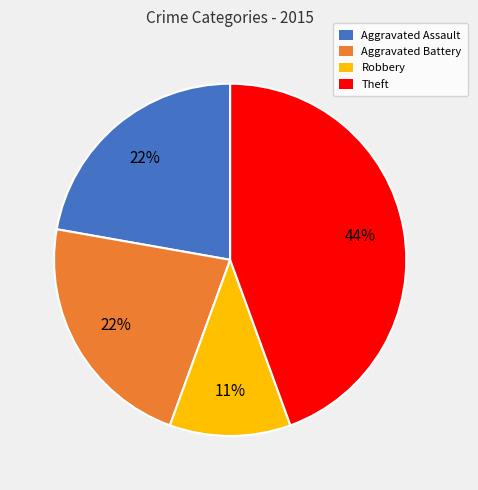

Is it true that Theft is 44% of the pie?

True